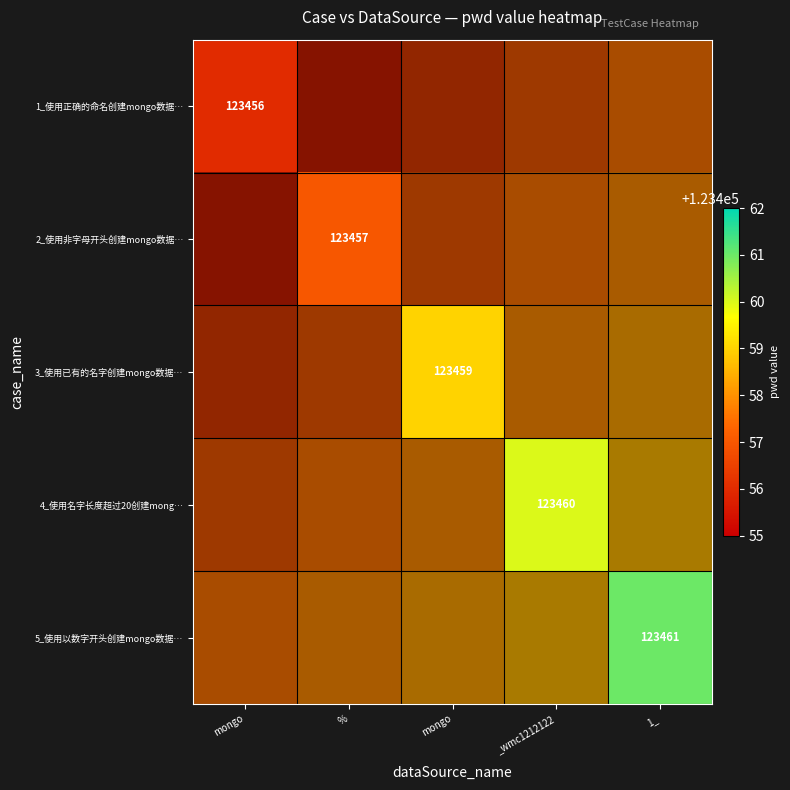

Is it true that 1_使用正确的命名创建mongo数据… equals 204761.6 at mongo?

False